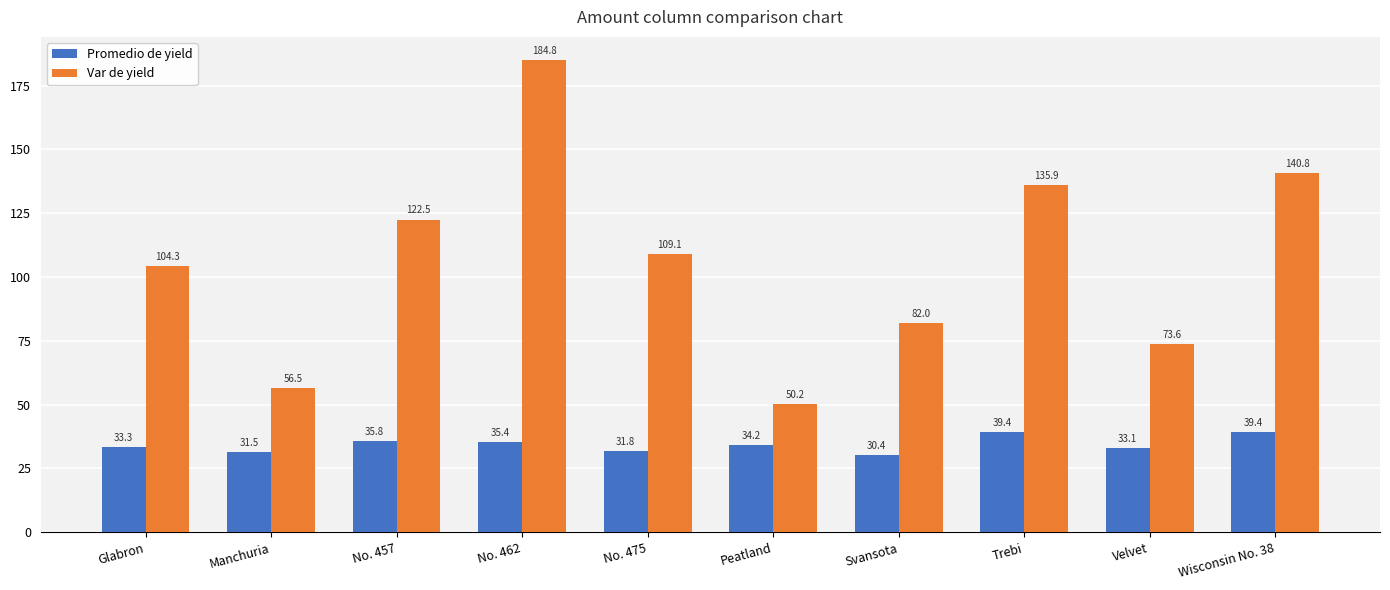

What is the value of the Var de yield bar at the 9th from the left?

73.6